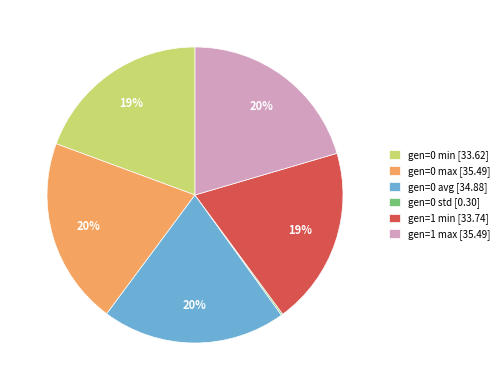

Is it true that gen=1 min is 9% of the pie?

False